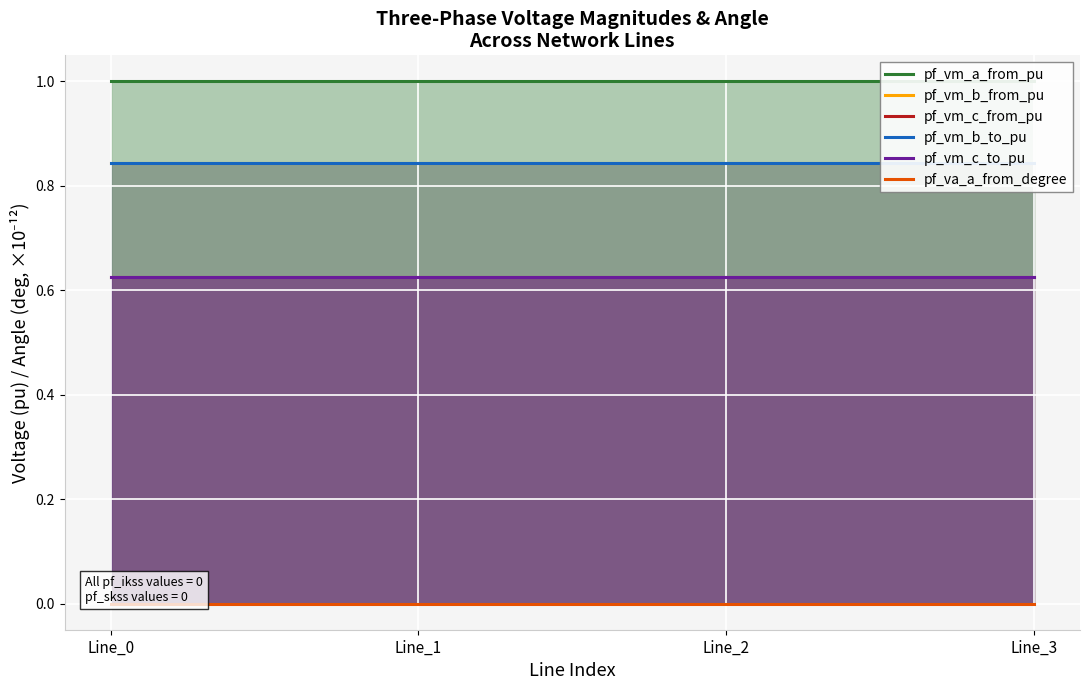

Reading left to right, extract all data points from this chart.

pf_vm_a_from_pu: 1.0	1.0	1.0	1.0
pf_vm_b_from_pu: 0.8	0.8	0.8	0.8
pf_vm_c_from_pu: 0.6	0.6	0.6	0.6
pf_vm_b_to_pu: 0.8	0.8	0.8	0.8
pf_vm_c_to_pu: 0.6	0.6	0.6	0.6
pf_va_a_from_degree: 0.0	0.0	0.0	0.0